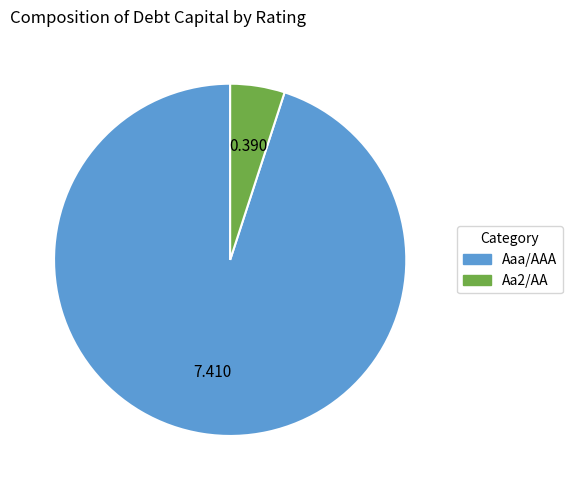

Is there a majority slice in this chart?

Yes